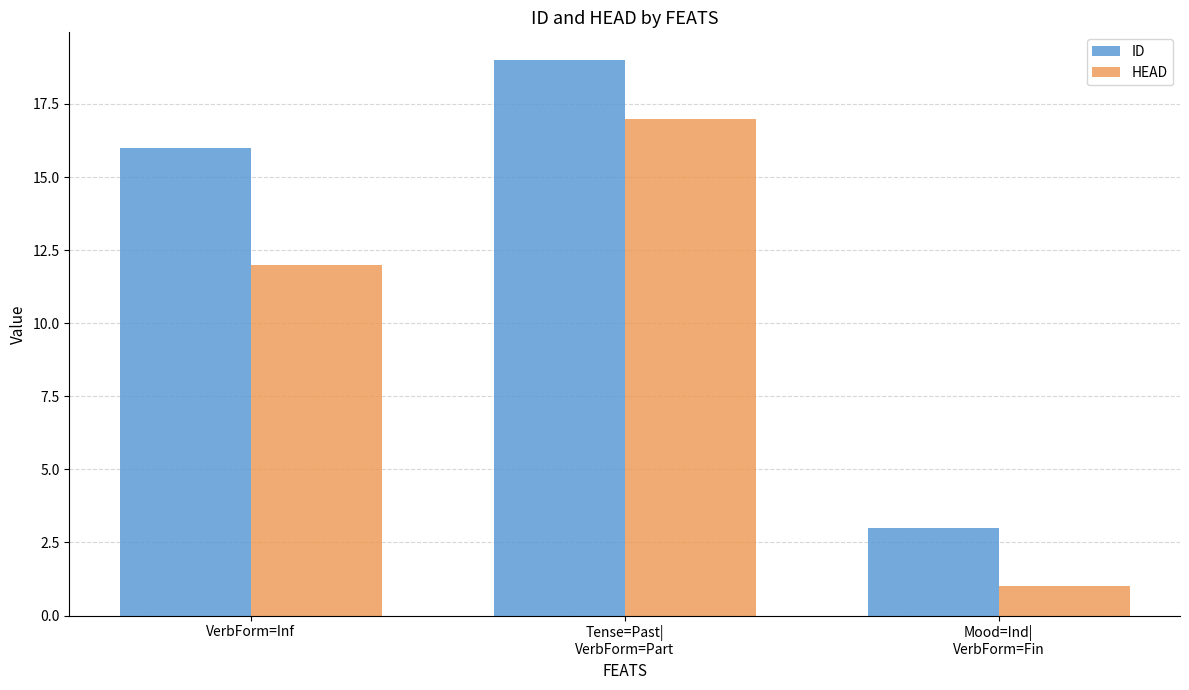

How many bars are there in each group?

2